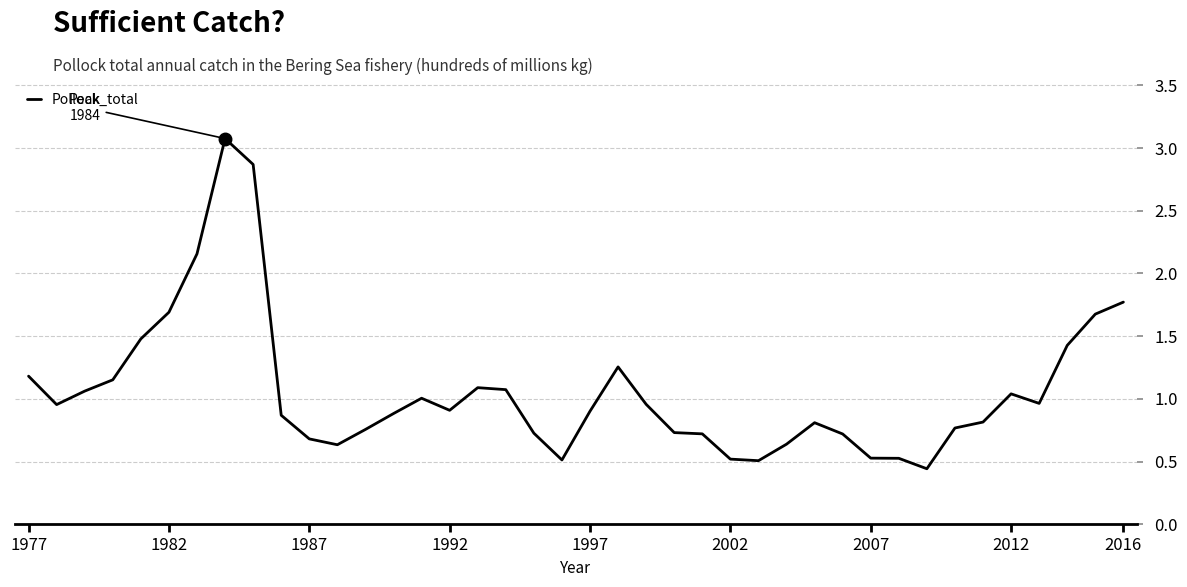

What is the difference between the maximum and minimum values?

2.6